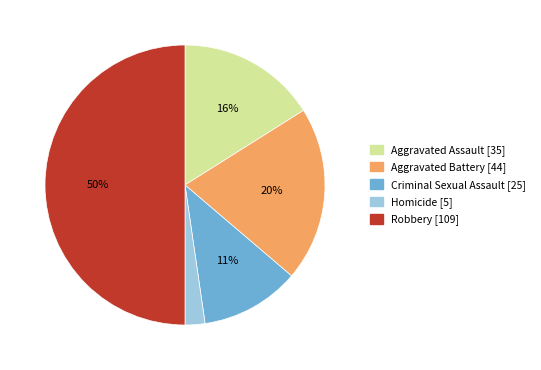

How many slices are in this pie chart?

5